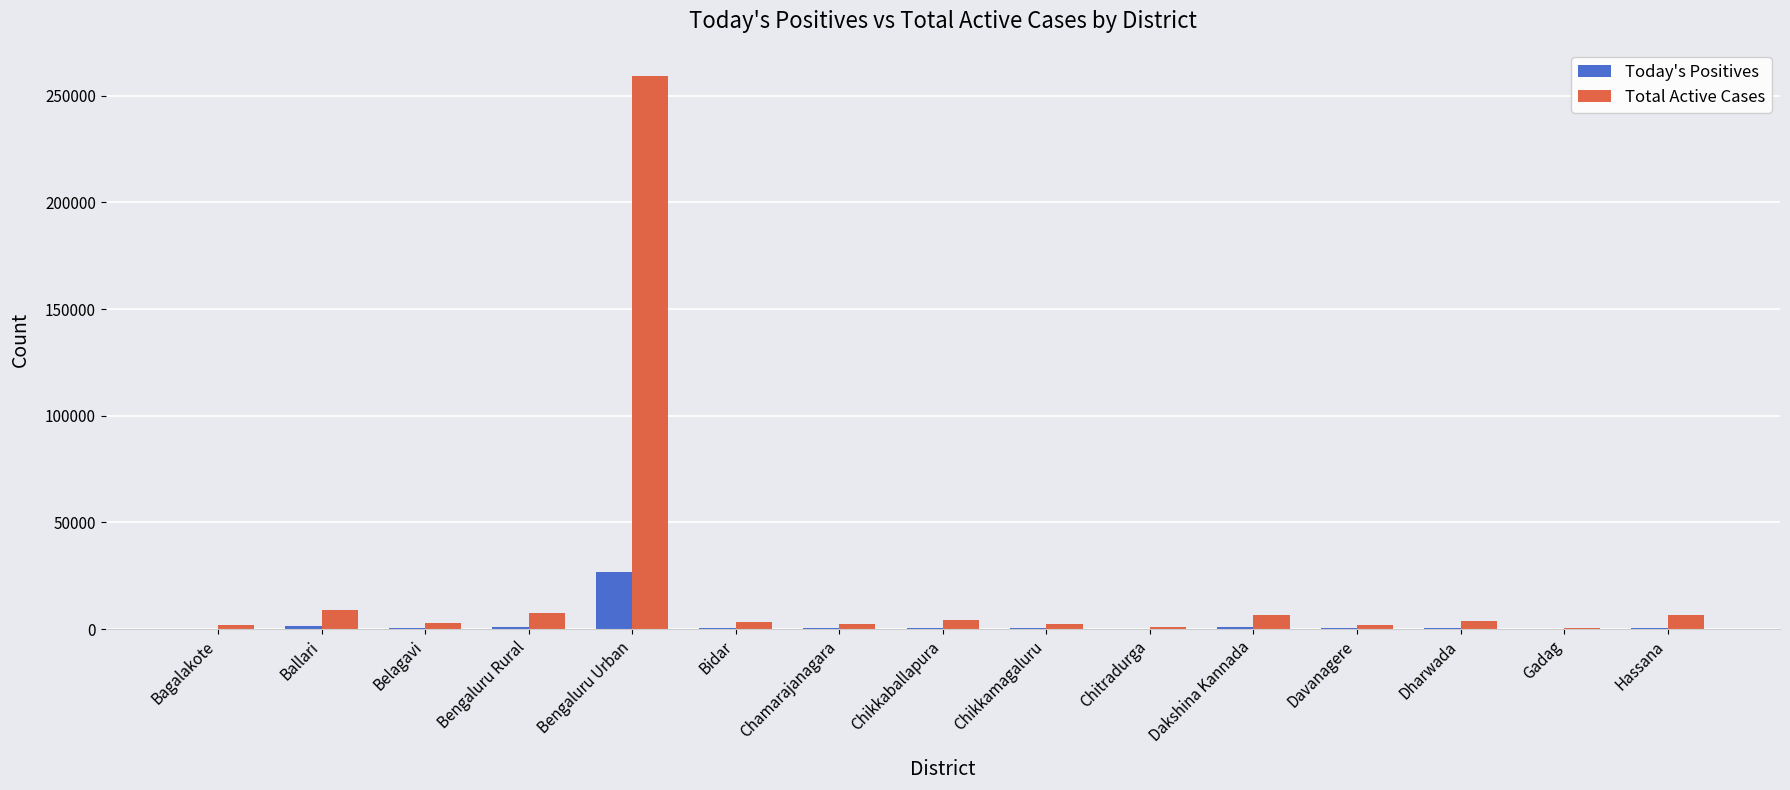

Which series has the largest total across all categories?

Total Active Cases